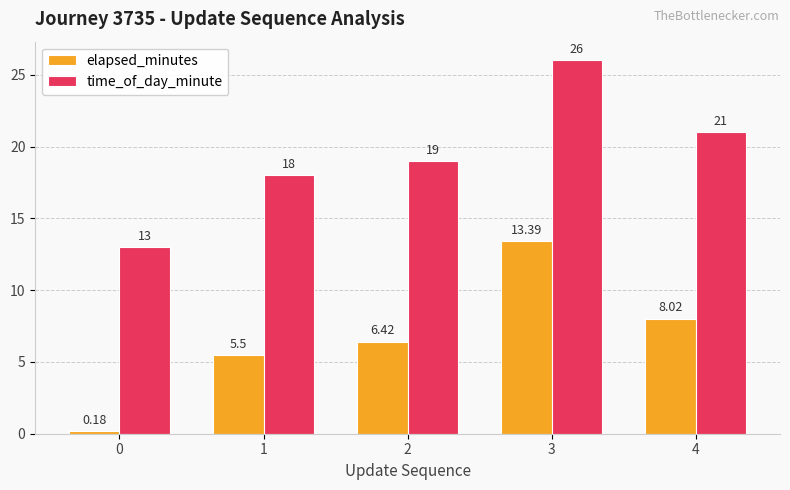

Between 0 and 3, which series saw the biggest shift?

elapsed_minutes